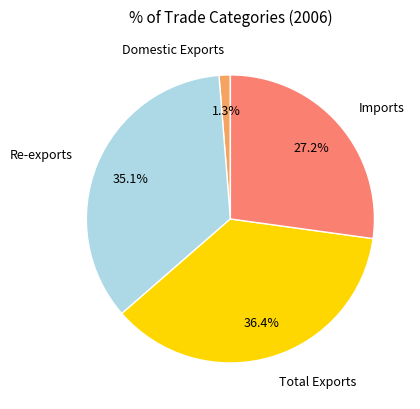

Rank the categories by value from highest to lowest.

Total Exports, Re-exports, Imports, Domestic Exports